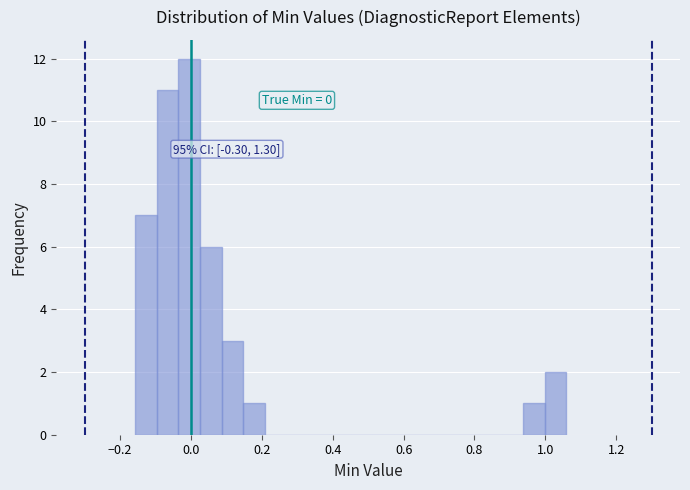

Around what value on the x-axis is the tallest bar? Give the approximate position of its centre, as read against the axis.

0.00